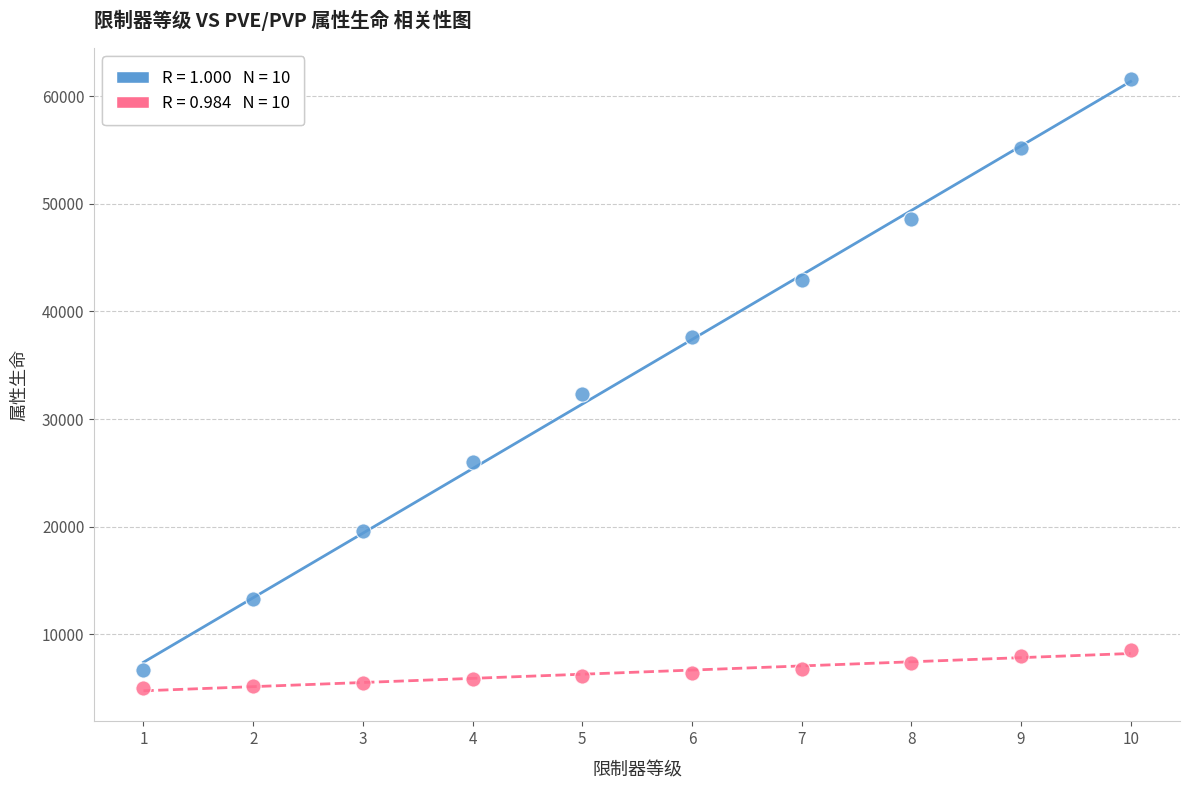

Across all data points, what is the range of X values (max minus min)?

9